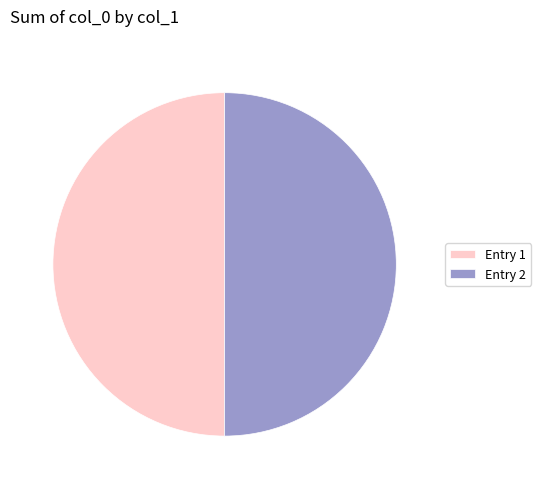

The Entry 1 slice represents 64% of the pie. True or false?

False